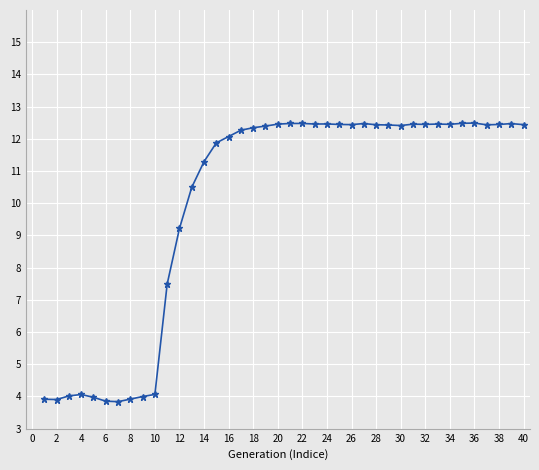

What is the greatest value displayed?

12.5